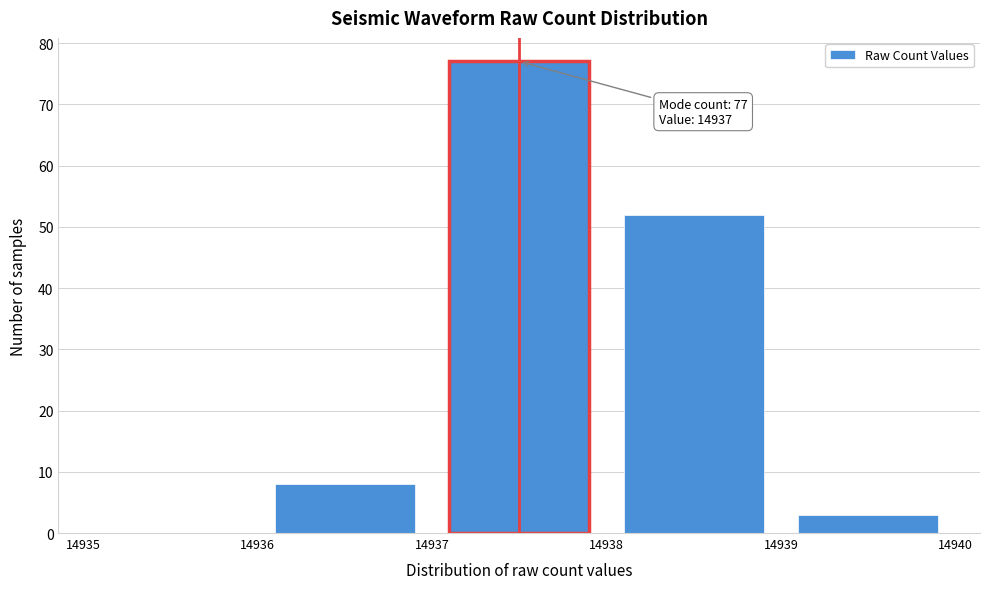

Over which range of the x-axis is the bar tallest?

14937 to 14938